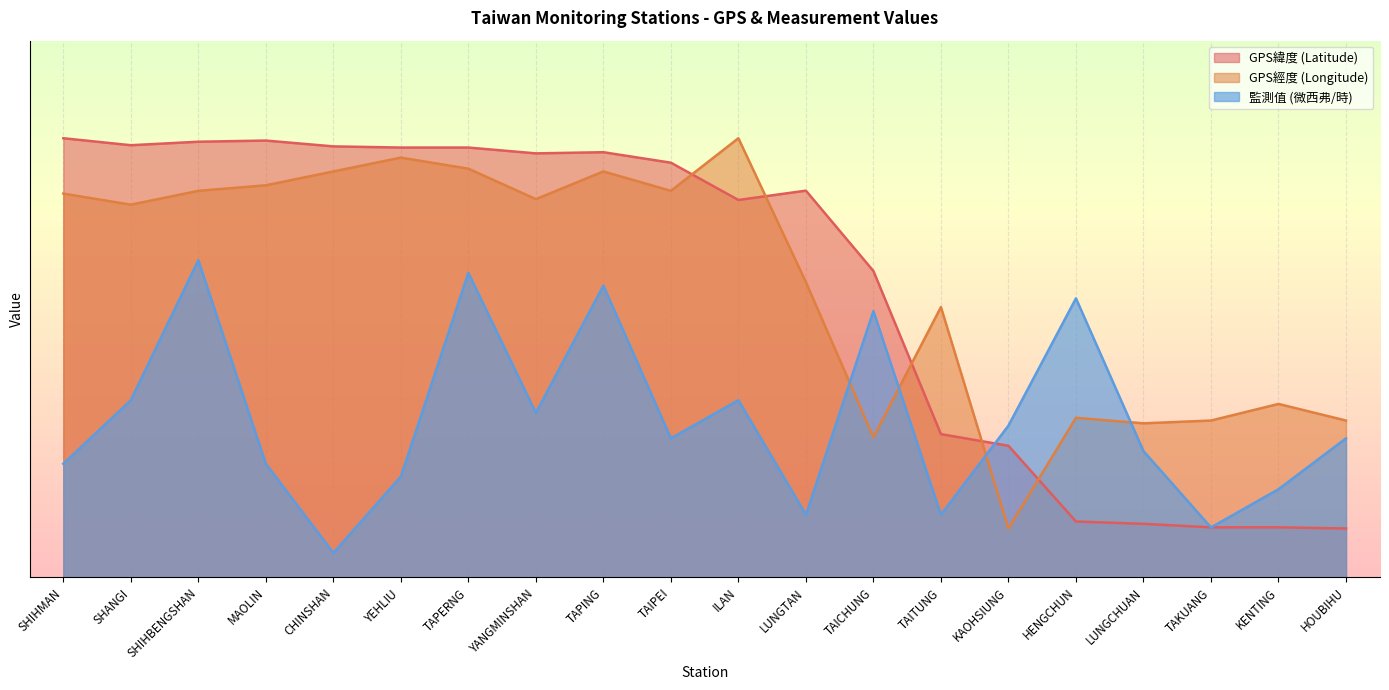

Where is the first local maximum for 監測值 (微西弗/時)?

SHIHBENGSHAN